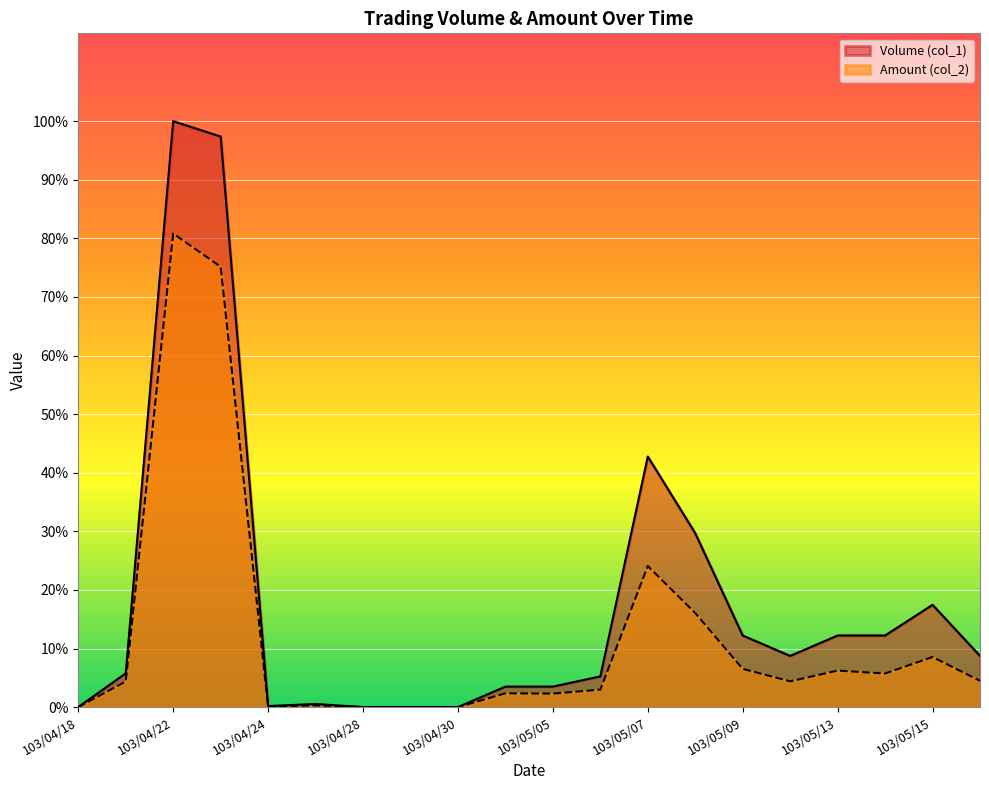

What are all the series names shown in the legend?

Volume (col_1), Amount (col_2)